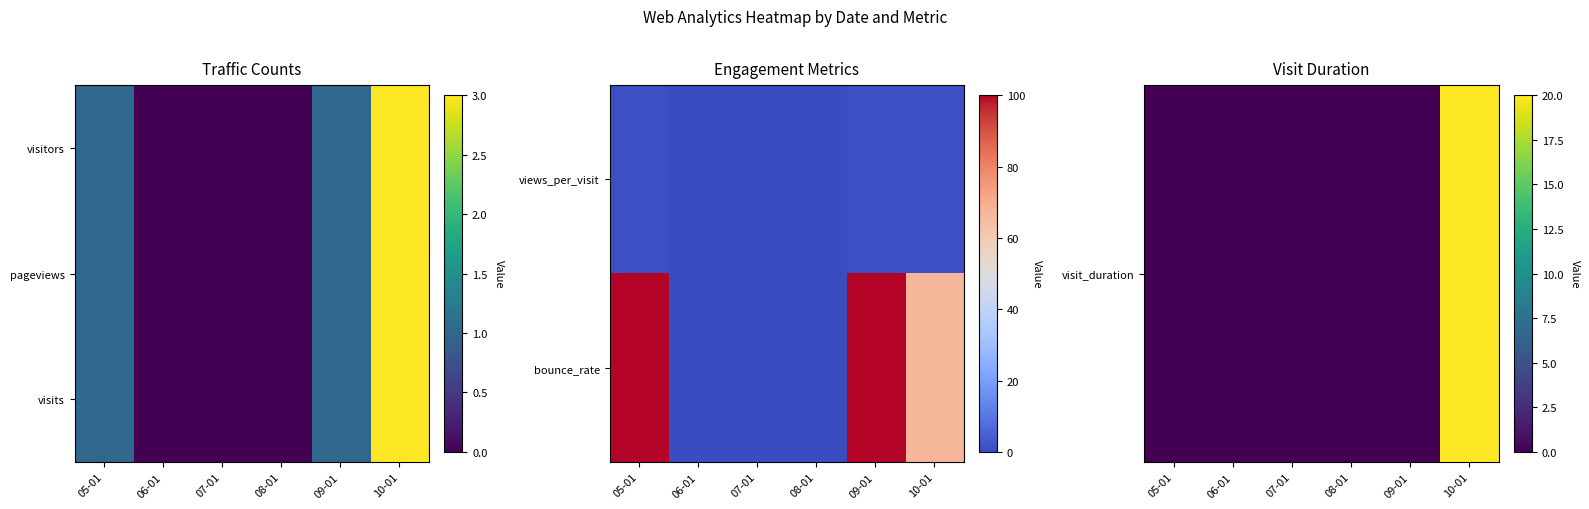

List the labels in order of bounce_rate value, smallest first.

06-01, 07-01, 08-01, 10-01, 05-01, 09-01